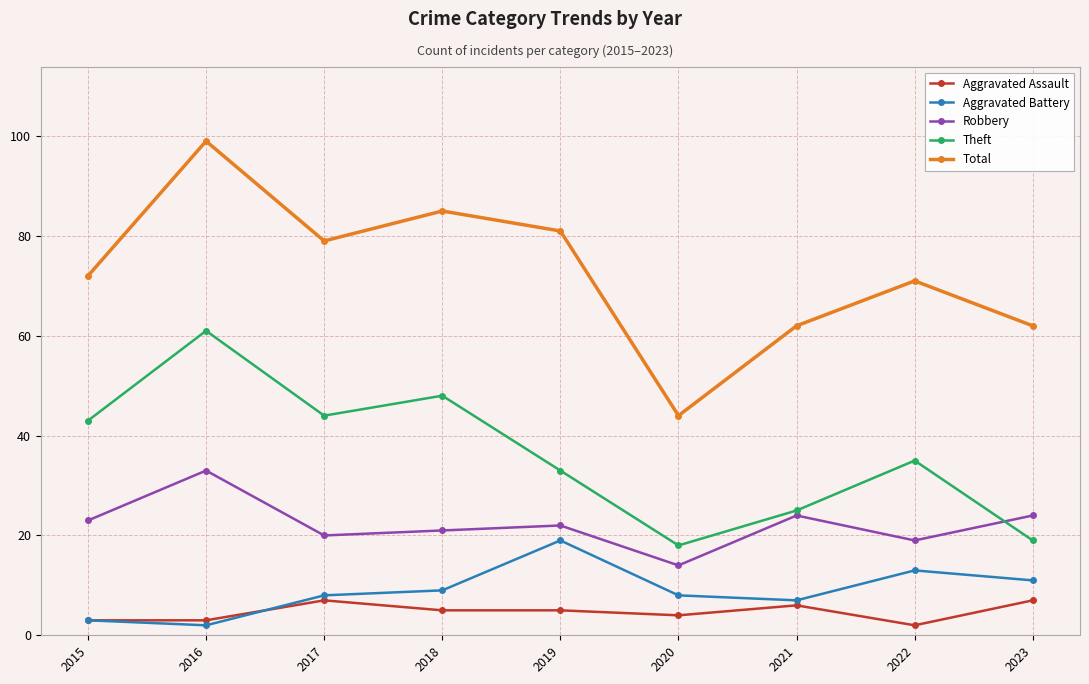

Reading left to right, what are all the values shown in this chart?

Aggravated Assault: 2015=3	2016=3	2017=7	2018=5	2019=5	2020=4	2021=6	2022=2	2023=7
Aggravated Battery: 2015=3	2016=2	2017=8	2018=9	2019=19	2020=8	2021=7	2022=13	2023=11
Robbery: 2015=23	2016=33	2017=20	2018=21	2019=22	2020=14	2021=24	2022=19	2023=24
Theft: 2015=43	2016=61	2017=44	2018=48	2019=33	2020=18	2021=25	2022=35	2023=19
Total: 2015=72	2016=99	2017=79	2018=85	2019=81	2020=44	2021=62	2022=71	2023=62